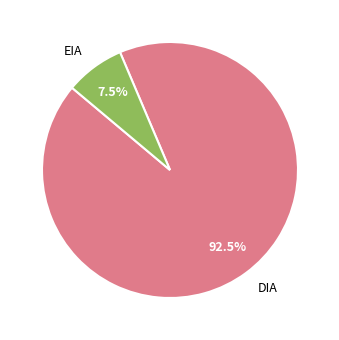

True or false: EIA accounts for 1% of the total.

False